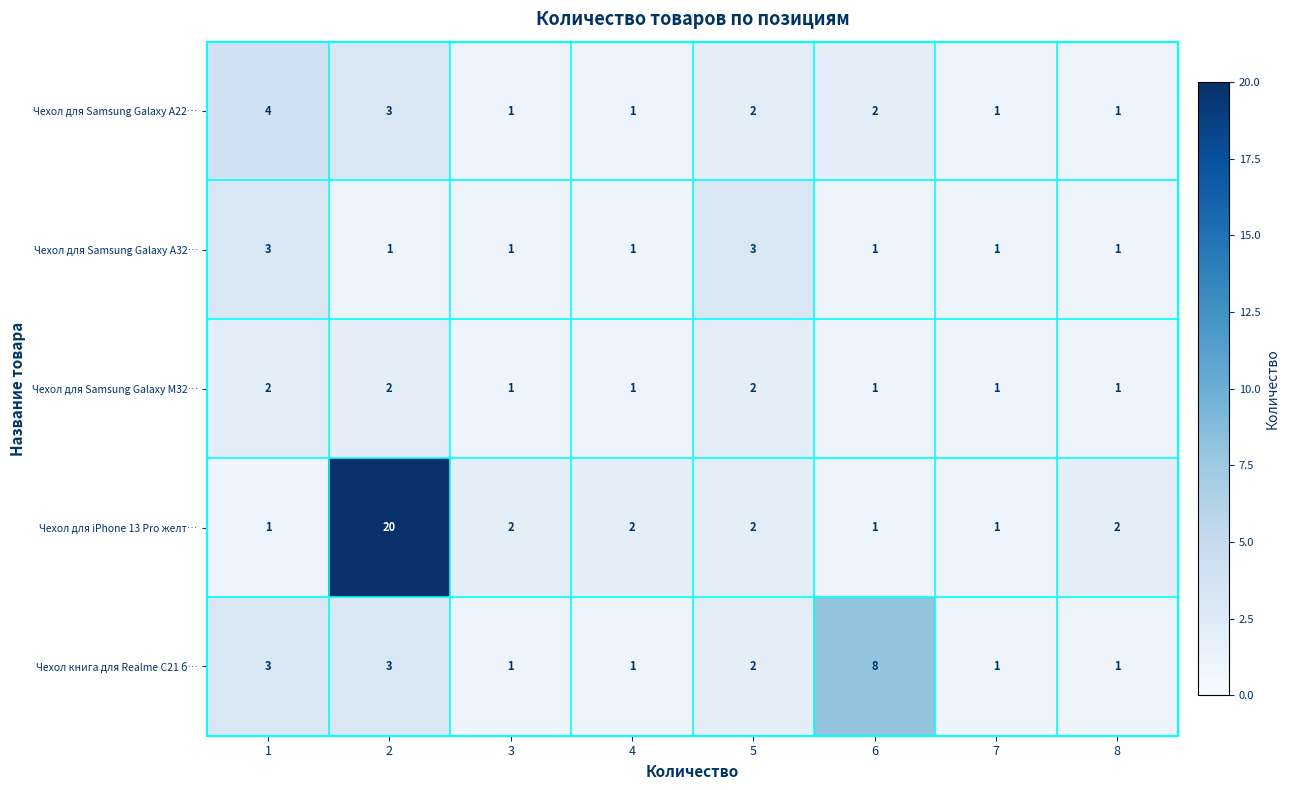

Which series has the largest range (max minus min)?

Чехол для iPhone 13 Pro желт…